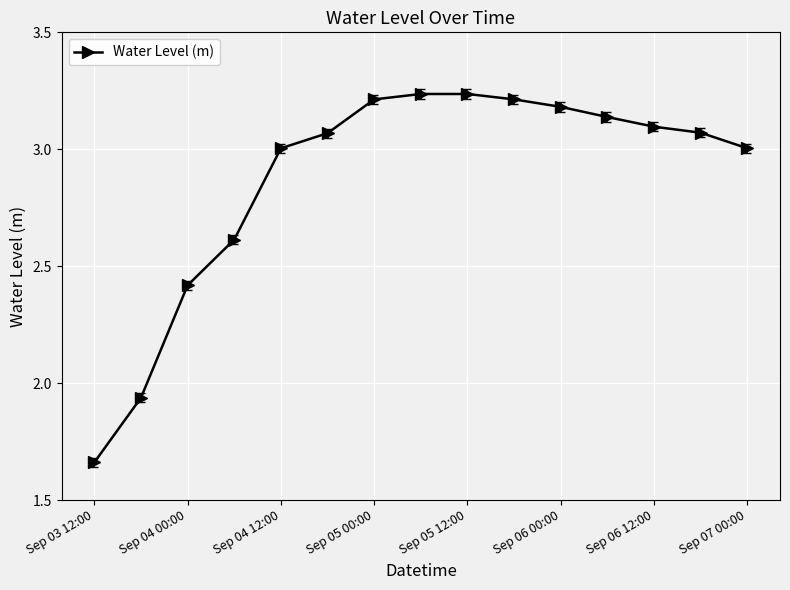

What is the difference between the second highest and minimum values?

1.6